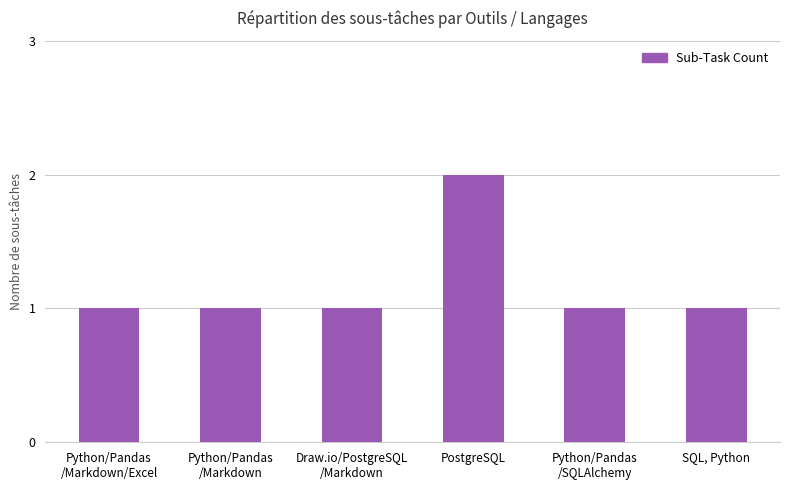

Count the number of categories in the chart.

6